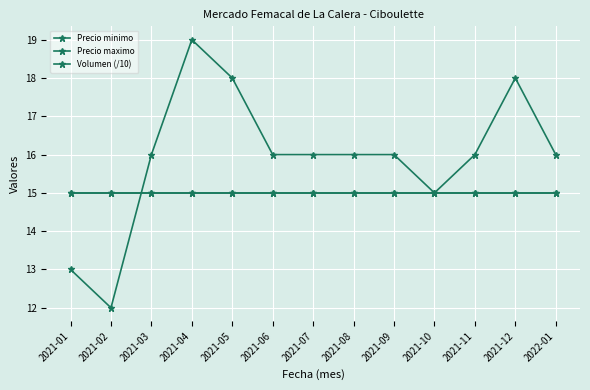

What is the total value across all series at 2021-05?

48